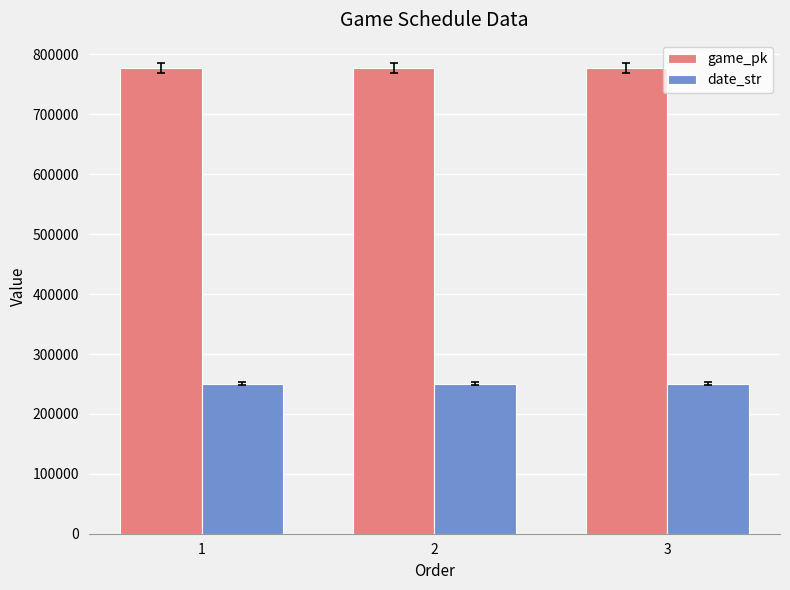

Where does the date_str series first go above 250707?

1